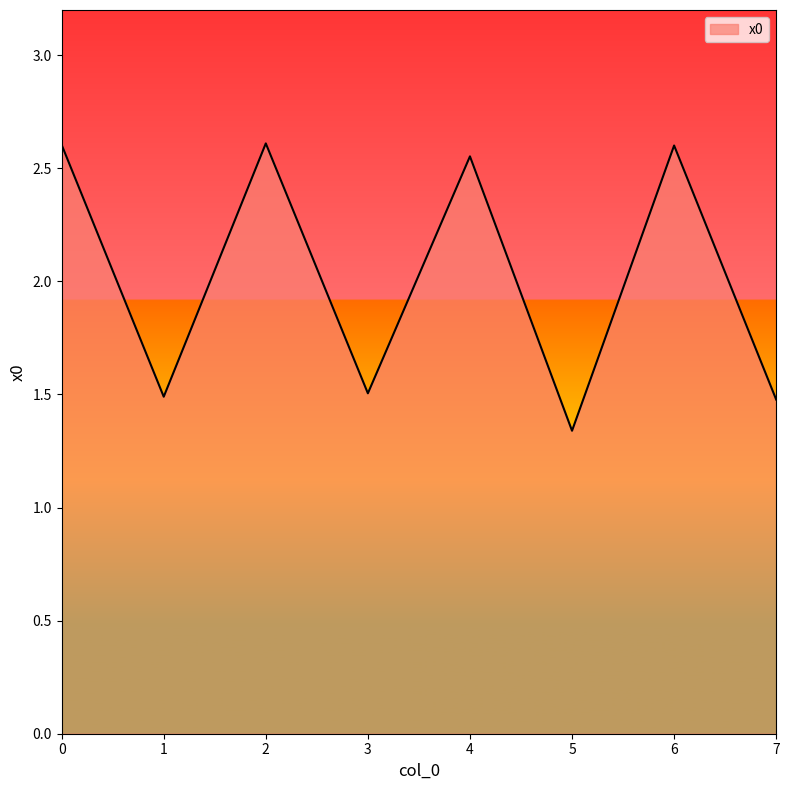

What value does the data have at 7?

1.5